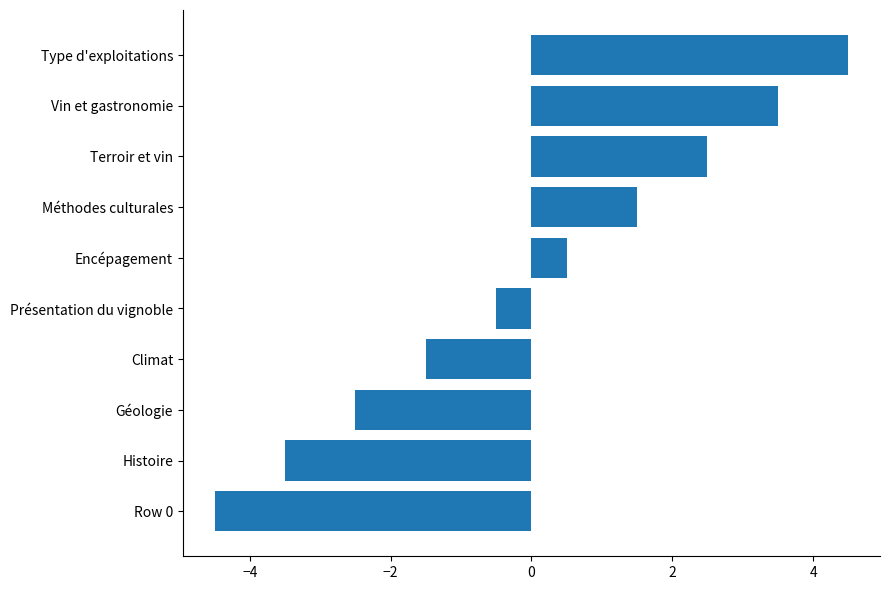

How many values are below zero?

5